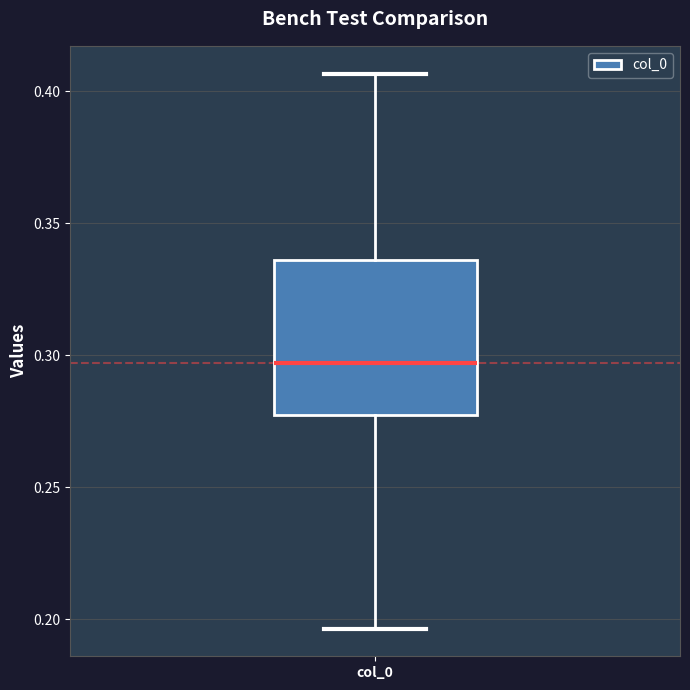

Where does the lower whisker of the box for col_0 end on the y-axis? The values are not printed on the chart, so give them approximately, as read against the axis.

0.195